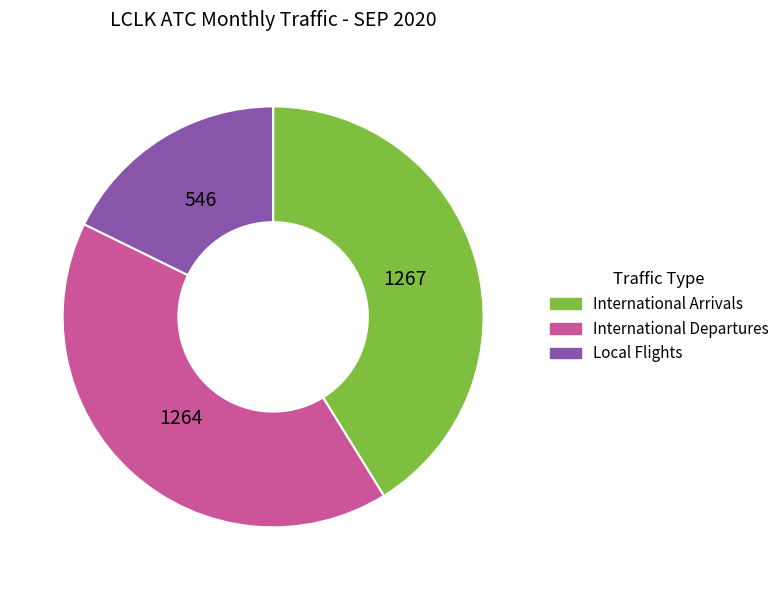

Does International Departures account for over 50% of the chart?

No